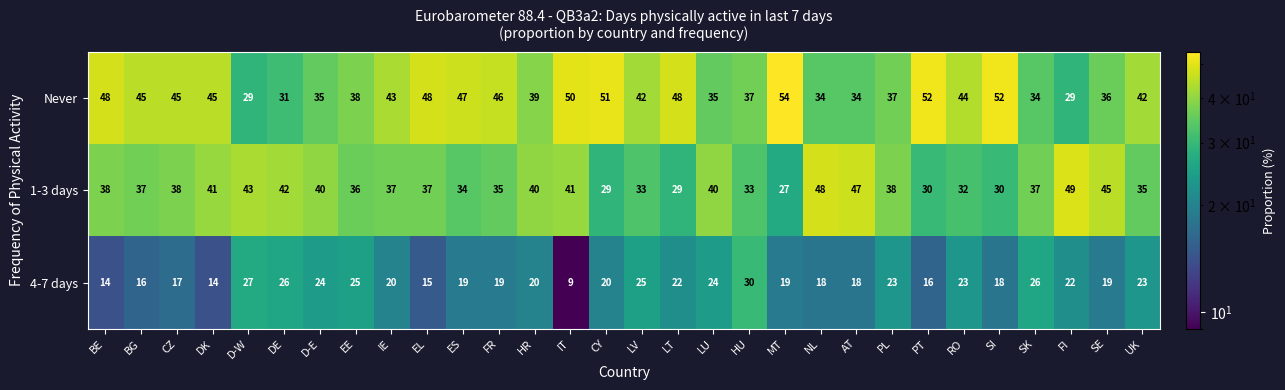

List the series in order of their peak value, lowest first.

4-7 days, 1-3 days, Never